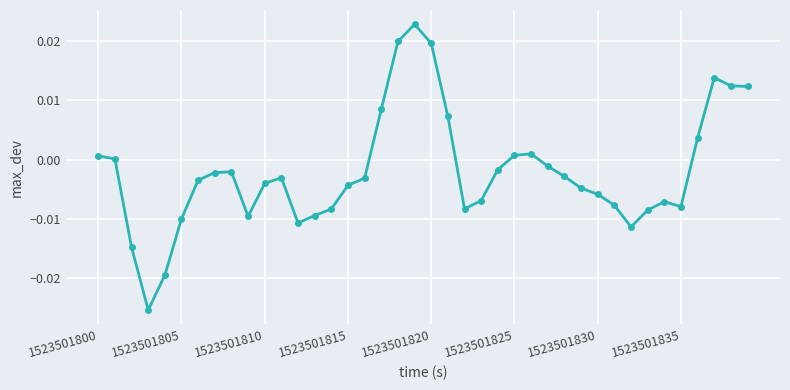

True or false: there are more than 0 points higher than both neighbors.

True